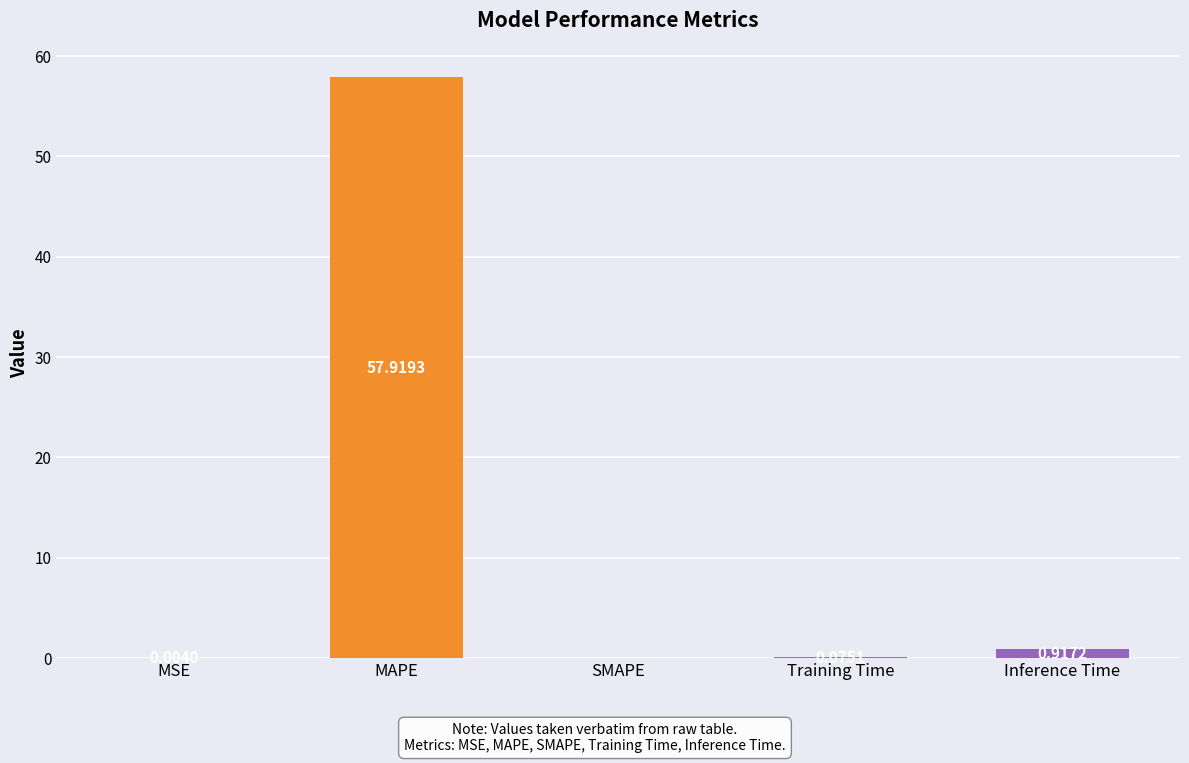

Which label corresponds to the largest value in the chart?

MAPE